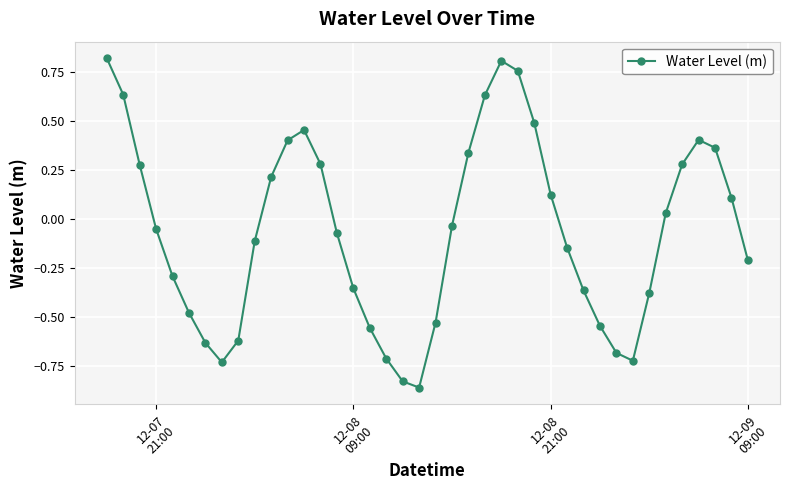

What is the difference between the maximum and minimum values?

1.7